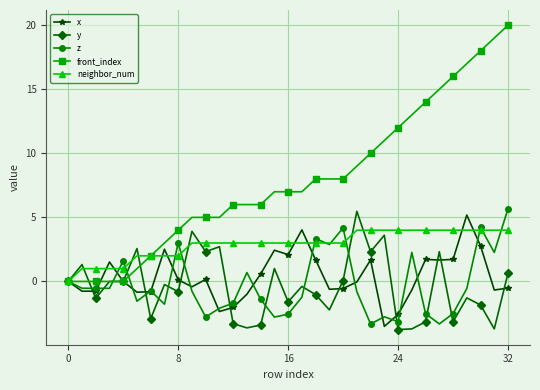

What is the value of the neighbor_num point at the 16th from the left?

3.0